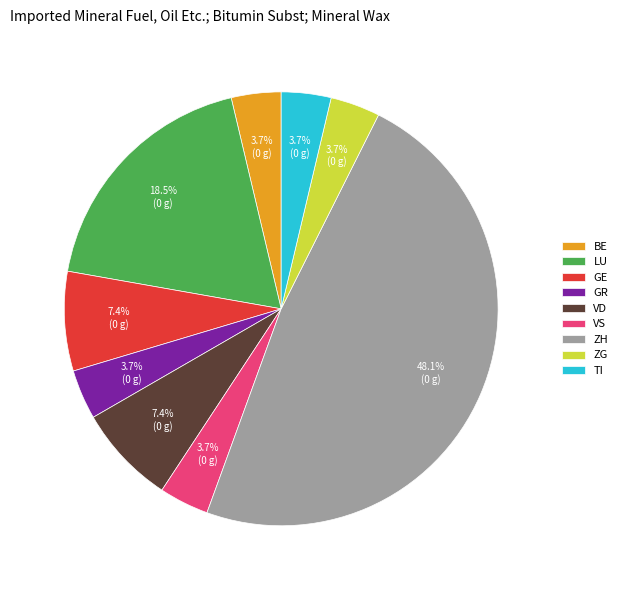

How many segments does this pie chart have?

9